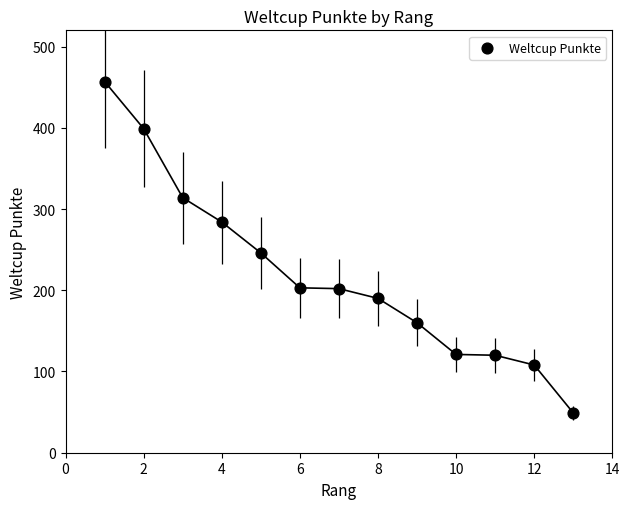

What is the range of Y values (max minus min)?

408